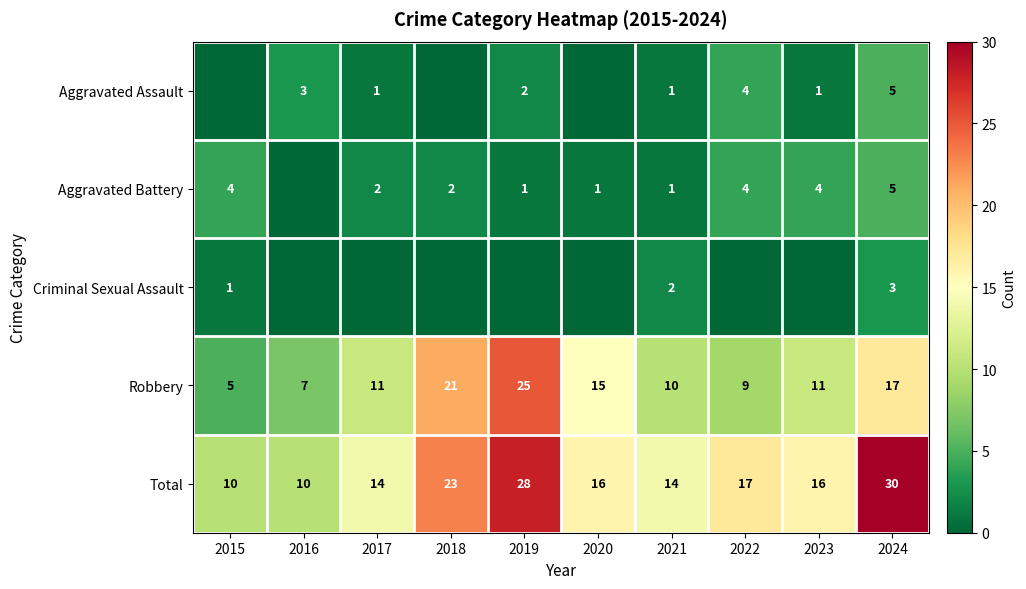

What is the difference between the Robbery values at 2021 and 2024?

7